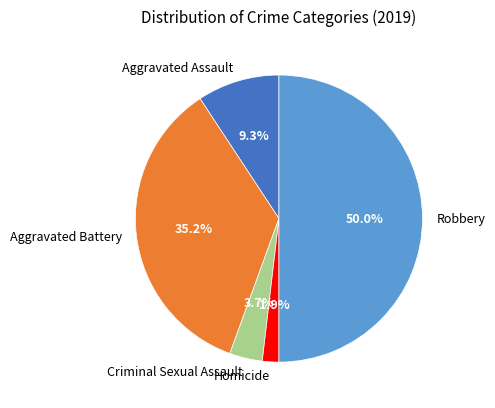

The Robbery slice represents 50% of the pie. True or false?

True